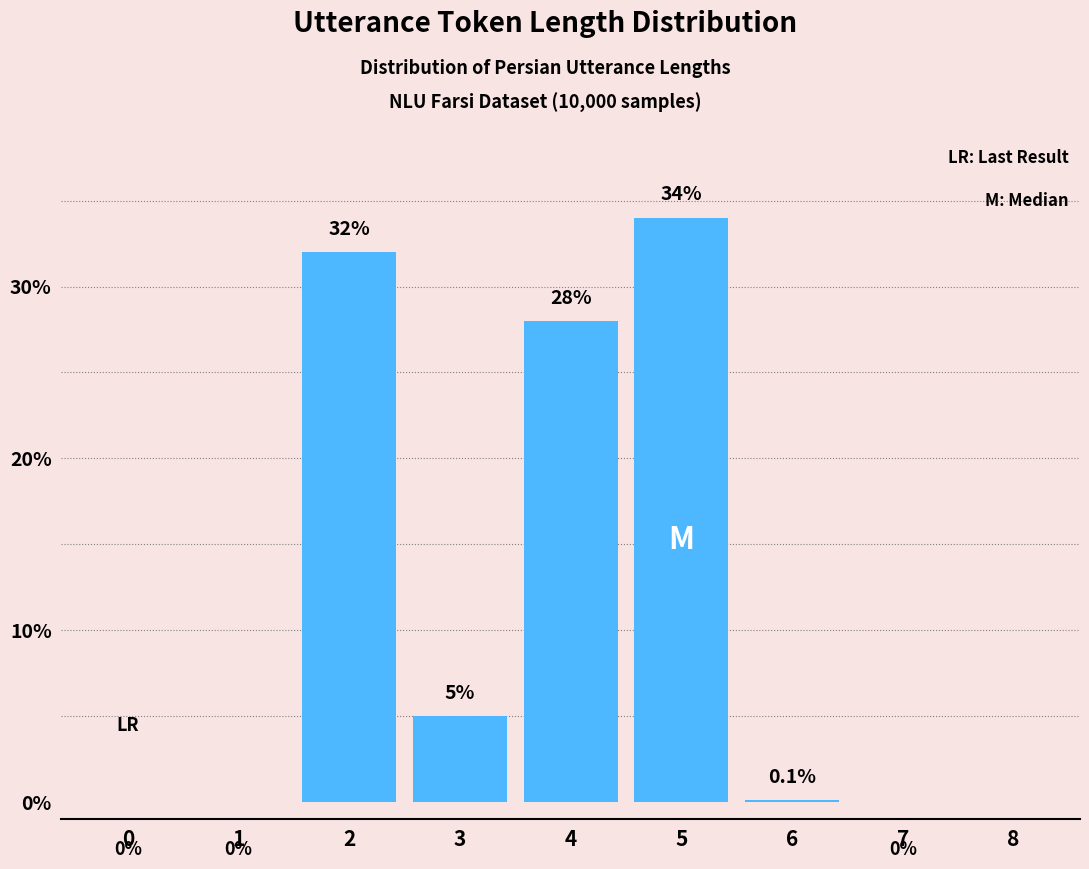

Reading left to right, extract all data points from this chart.

0=0.0	1=0.0	2=32.0	3=5.0	4=28.0	5=34.0	6=0.1	7=0.0